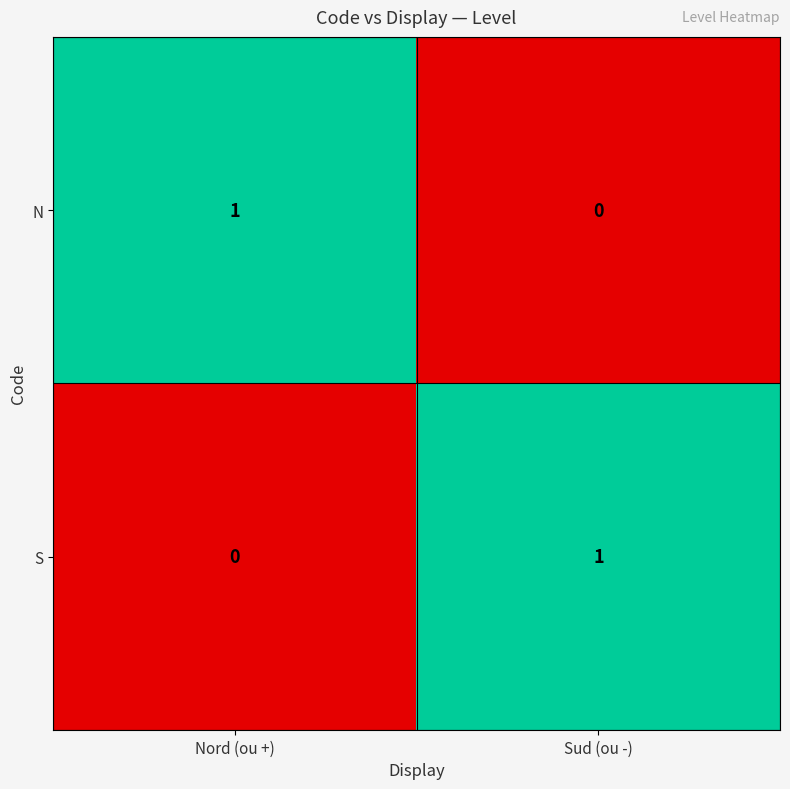

Rank the series at Sud (ou -) from highest to lowest value.

S, N